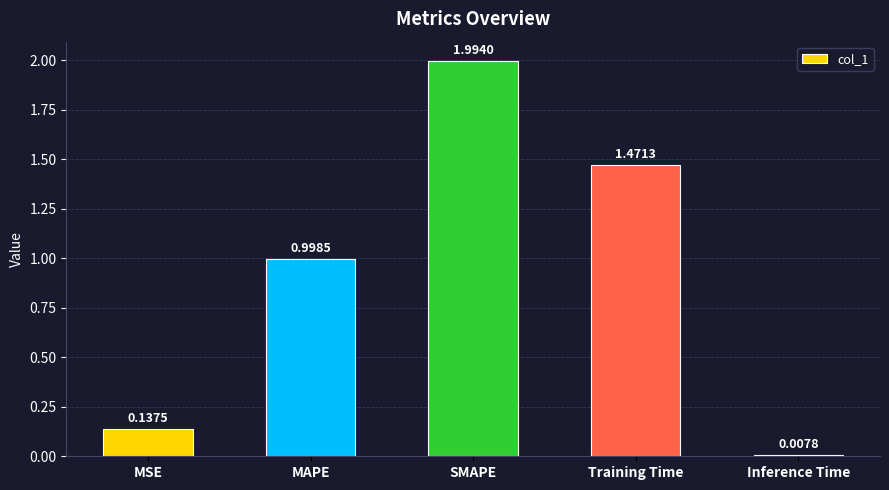

Where is the data nearest to the value 1?

MAPE